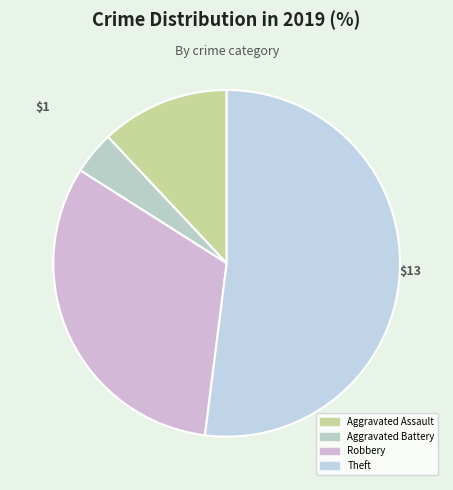

What is the total percentage of Aggravated Battery and Robbery?

36.0%